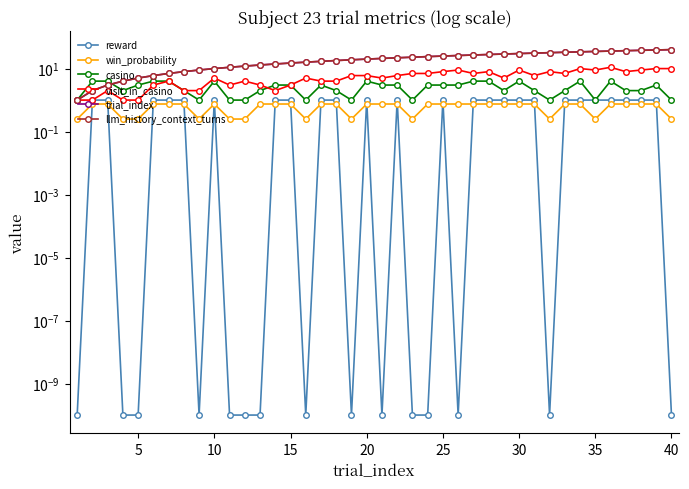

What is the value of the casino point at the 1st from the left?

1.0